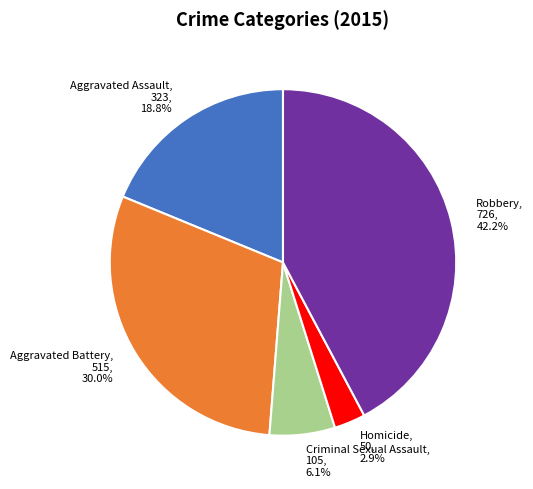

To the nearest percent, what percentage of the pie is Criminal Sexual Assault?

6%